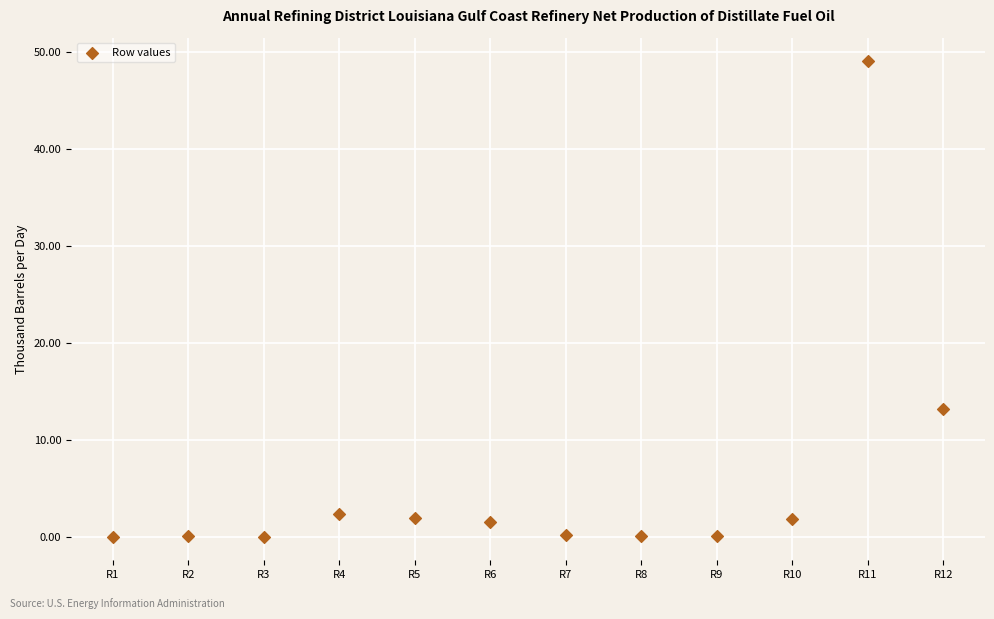

What is the range of Y values (max minus min)?

49.0